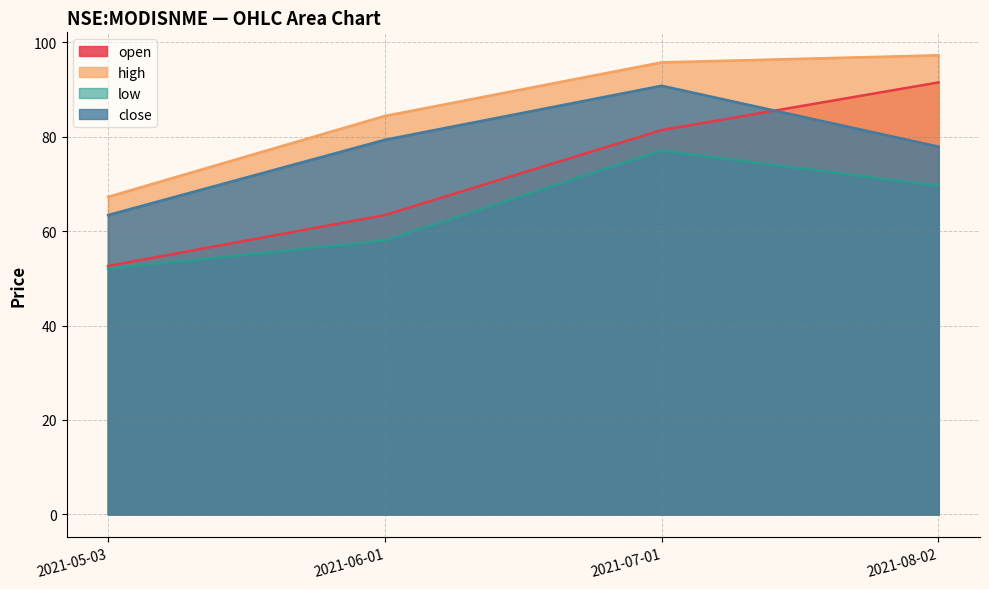

Rank the series by their maximum value, from highest to lowest.

high, open, close, low